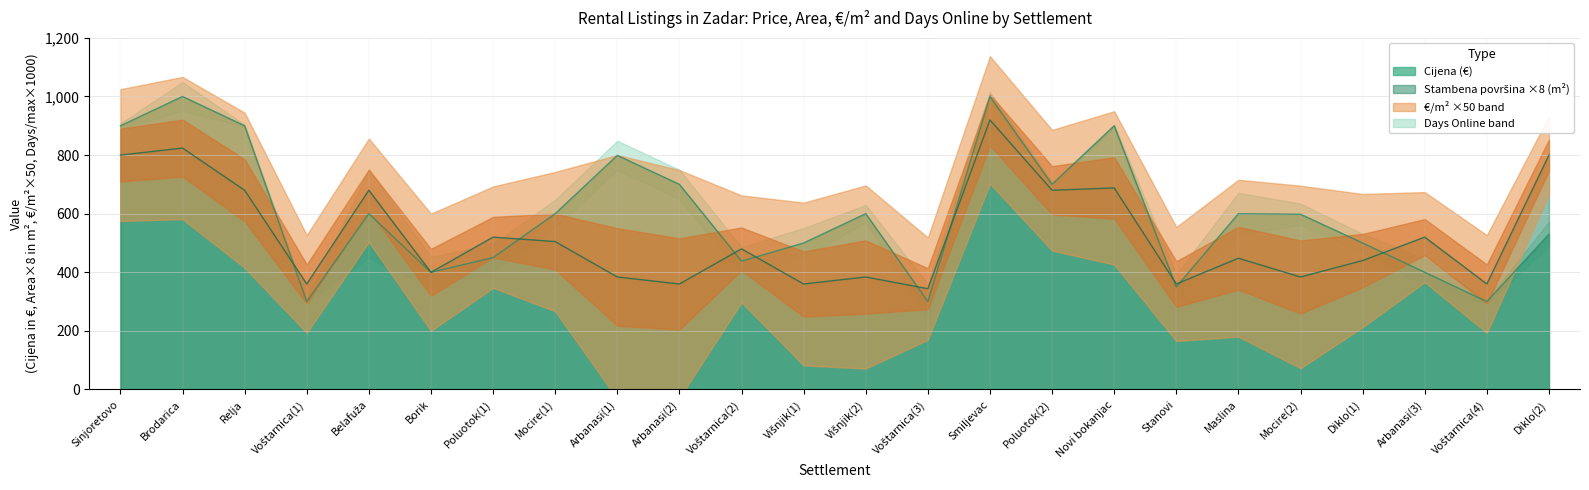

The Cijena series shows 600.0 at Mocire(1). True or false?

True